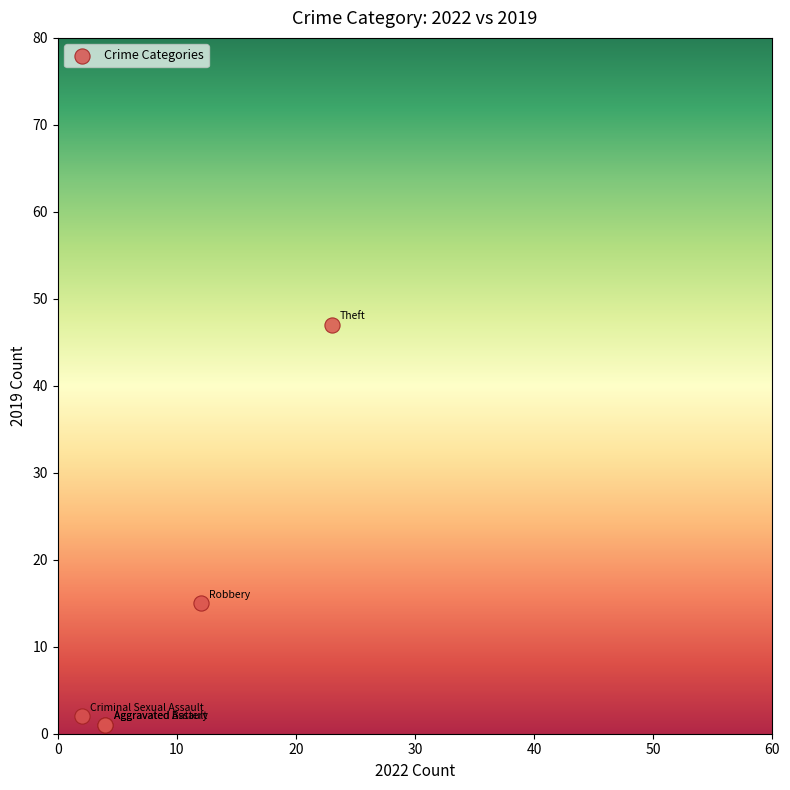

What Y value in the scatter plot is closest to 24?

15